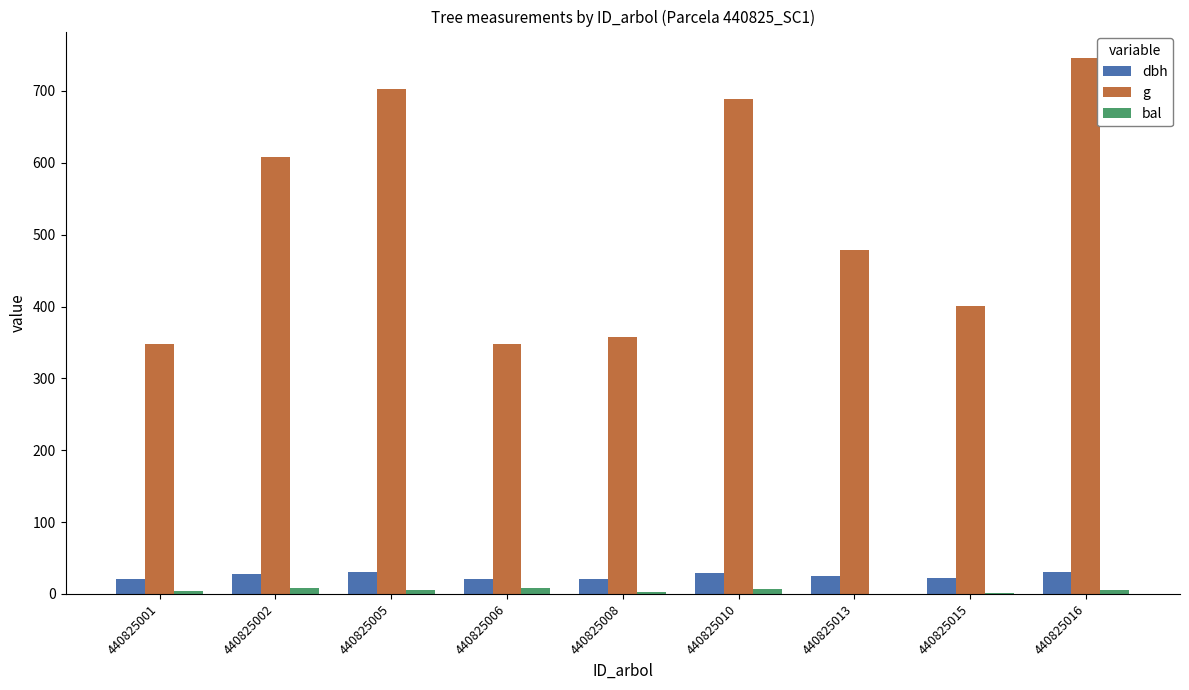

True or false: g has a value of 273.1 at 440825015.

False